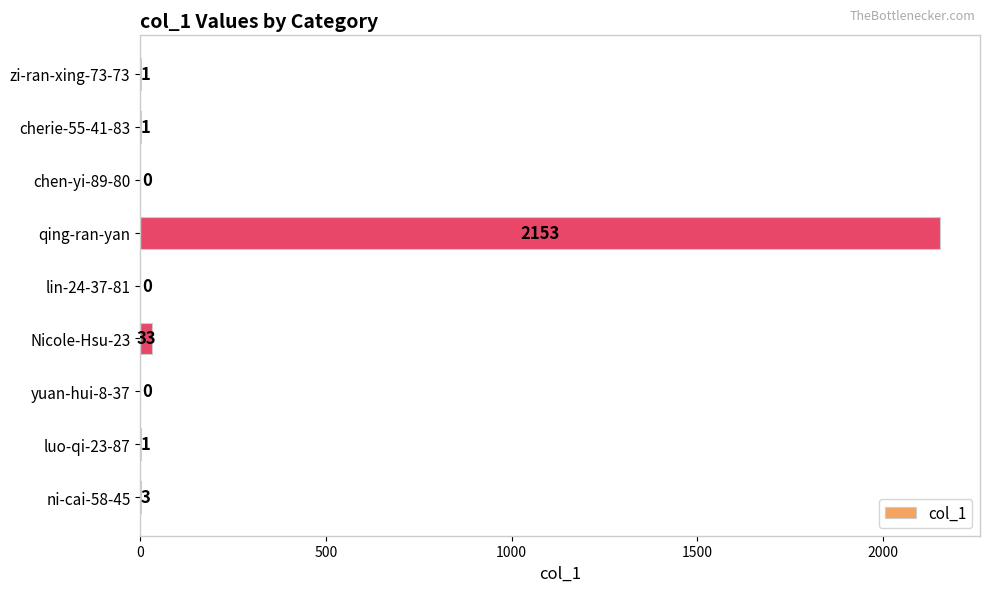

What is the sum of all values?

2192